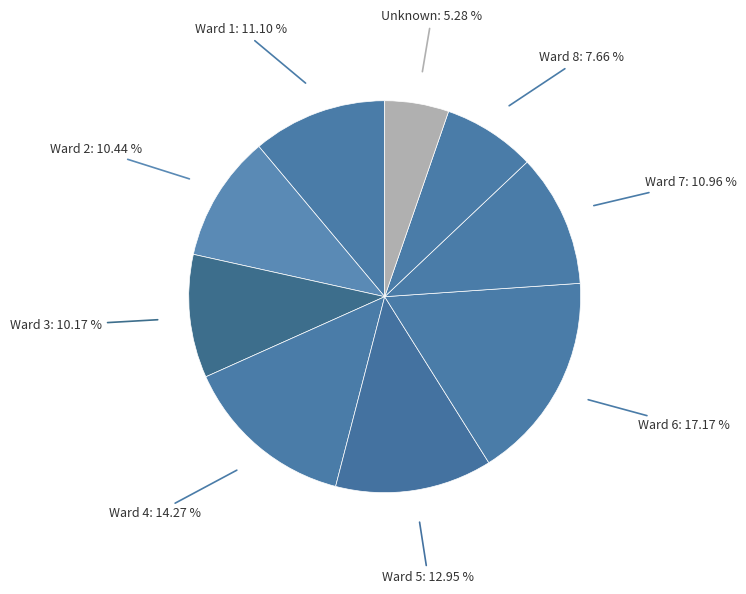

Approximately how many times larger is the value at Ward 4 compared to Ward 2?

1.4